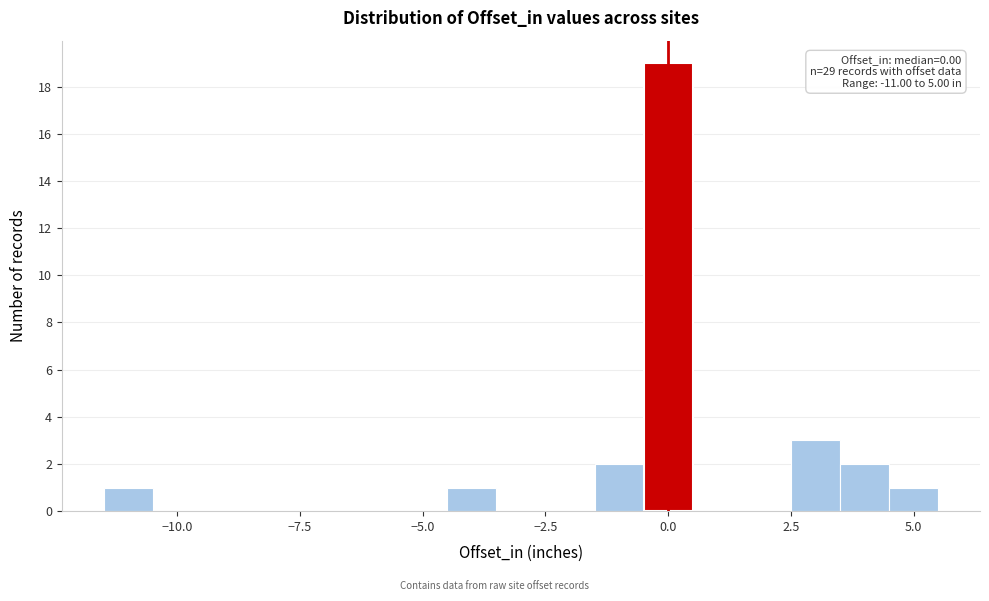

Around what value on the x-axis is the tallest bar? Give the approximate position of its centre, as read against the axis.

0.0